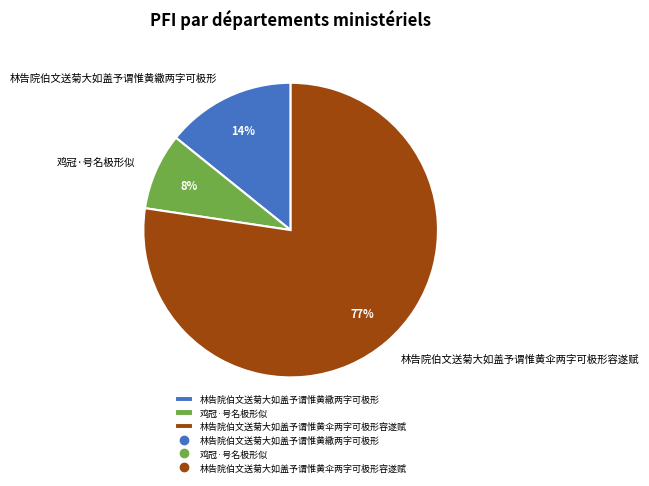

What is the majority slice?

林告院伯文送菊大如盖予谓惟黄伞两字可极形容遂赋